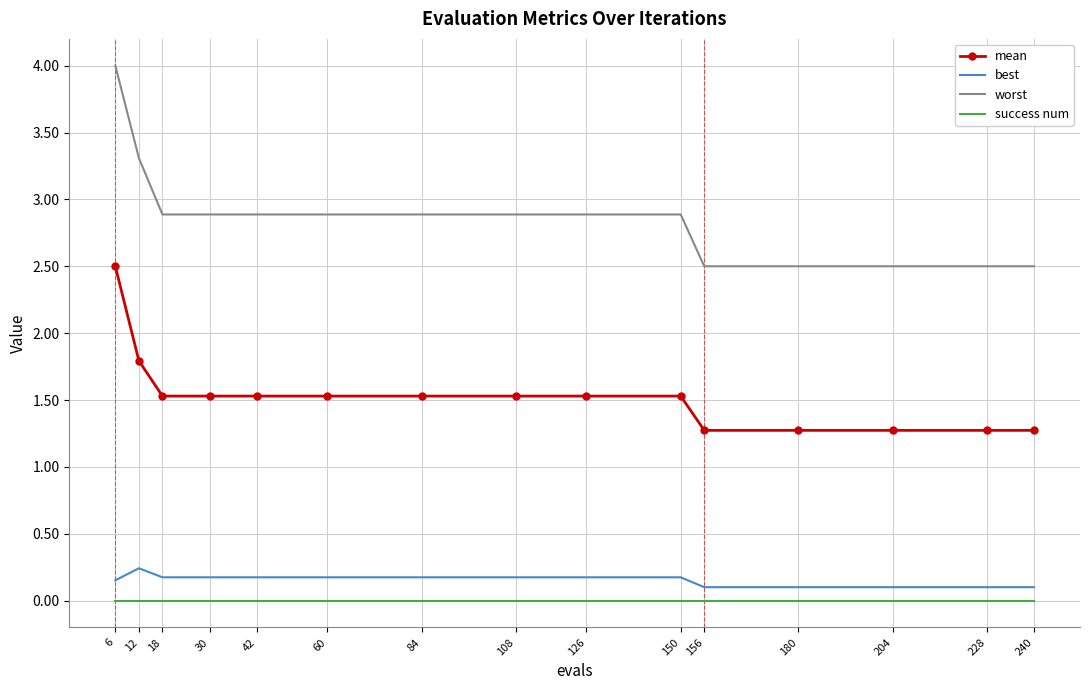

How many categories are shown in the chart?

15